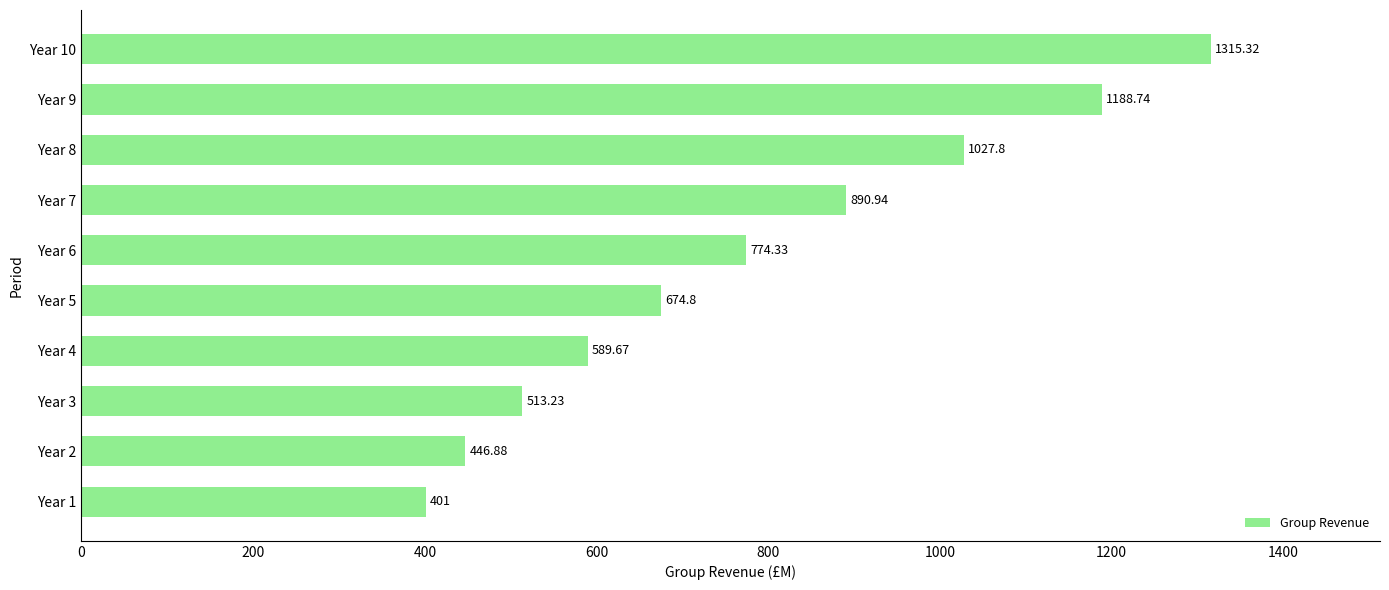

How many data points are less than 774?

5